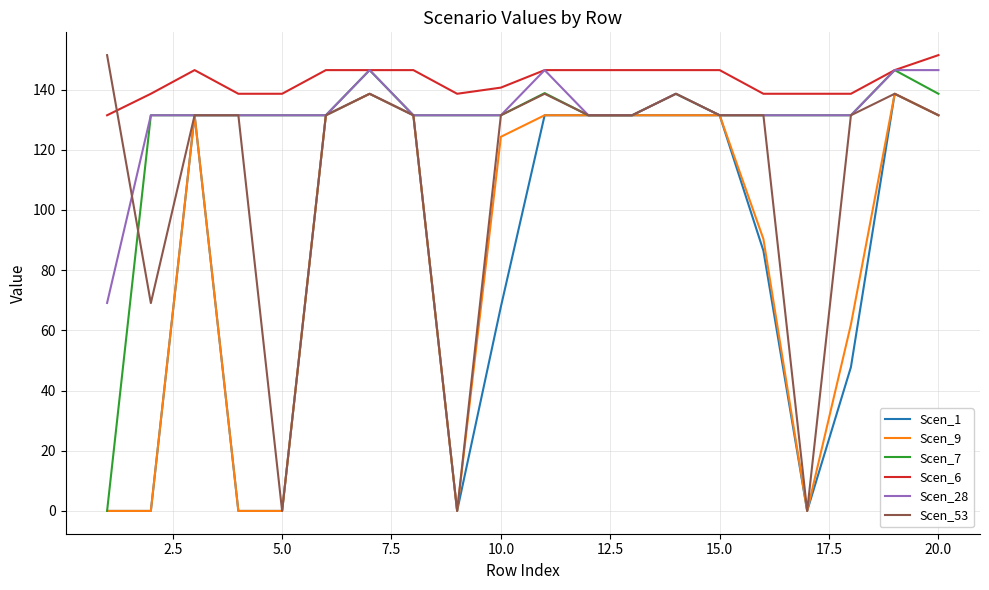

True or false: Scen_6 and Scen_1 intersect in this chart.

False